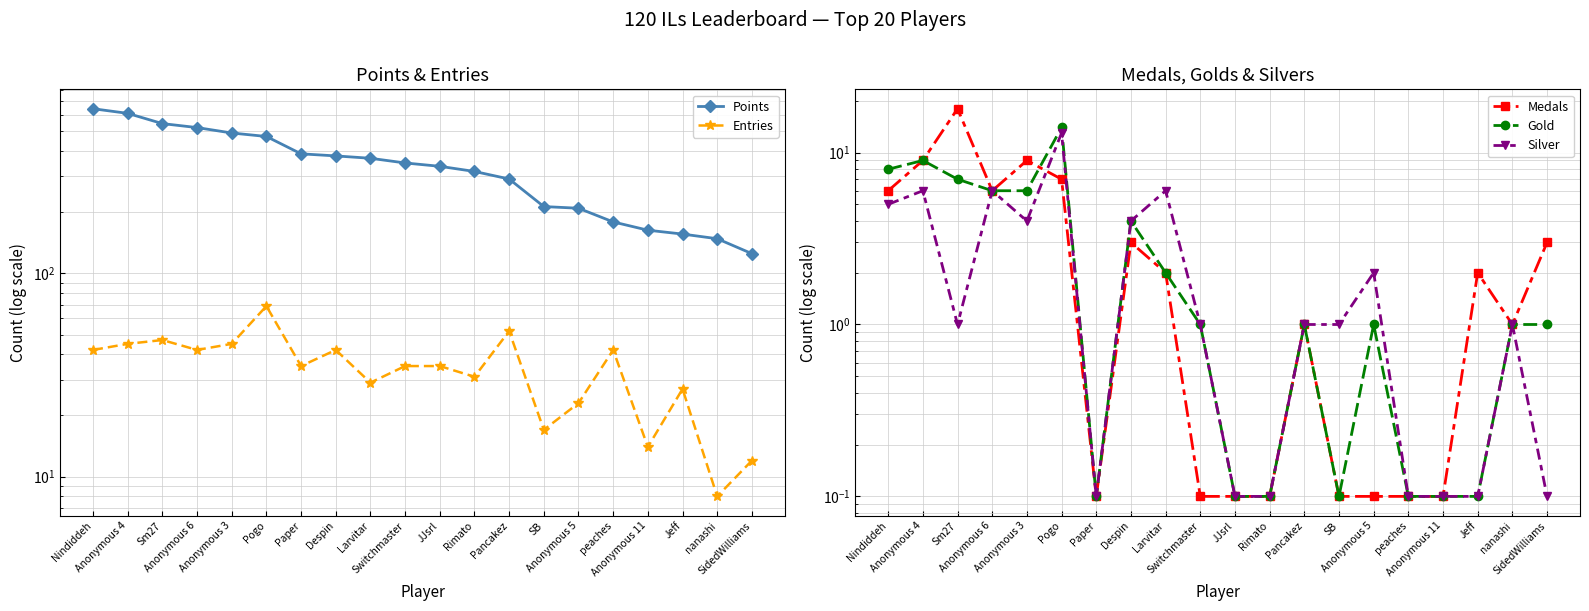

What is the difference between the maximum and second lowest values in the Entries series?

57.0